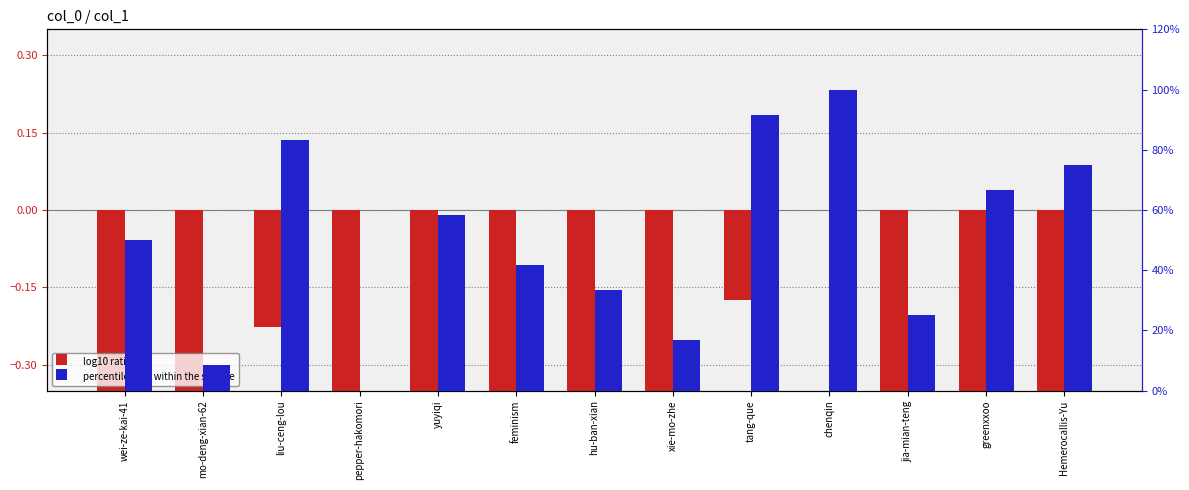

What is the total value across all series at jia-mian-teng?

23.4